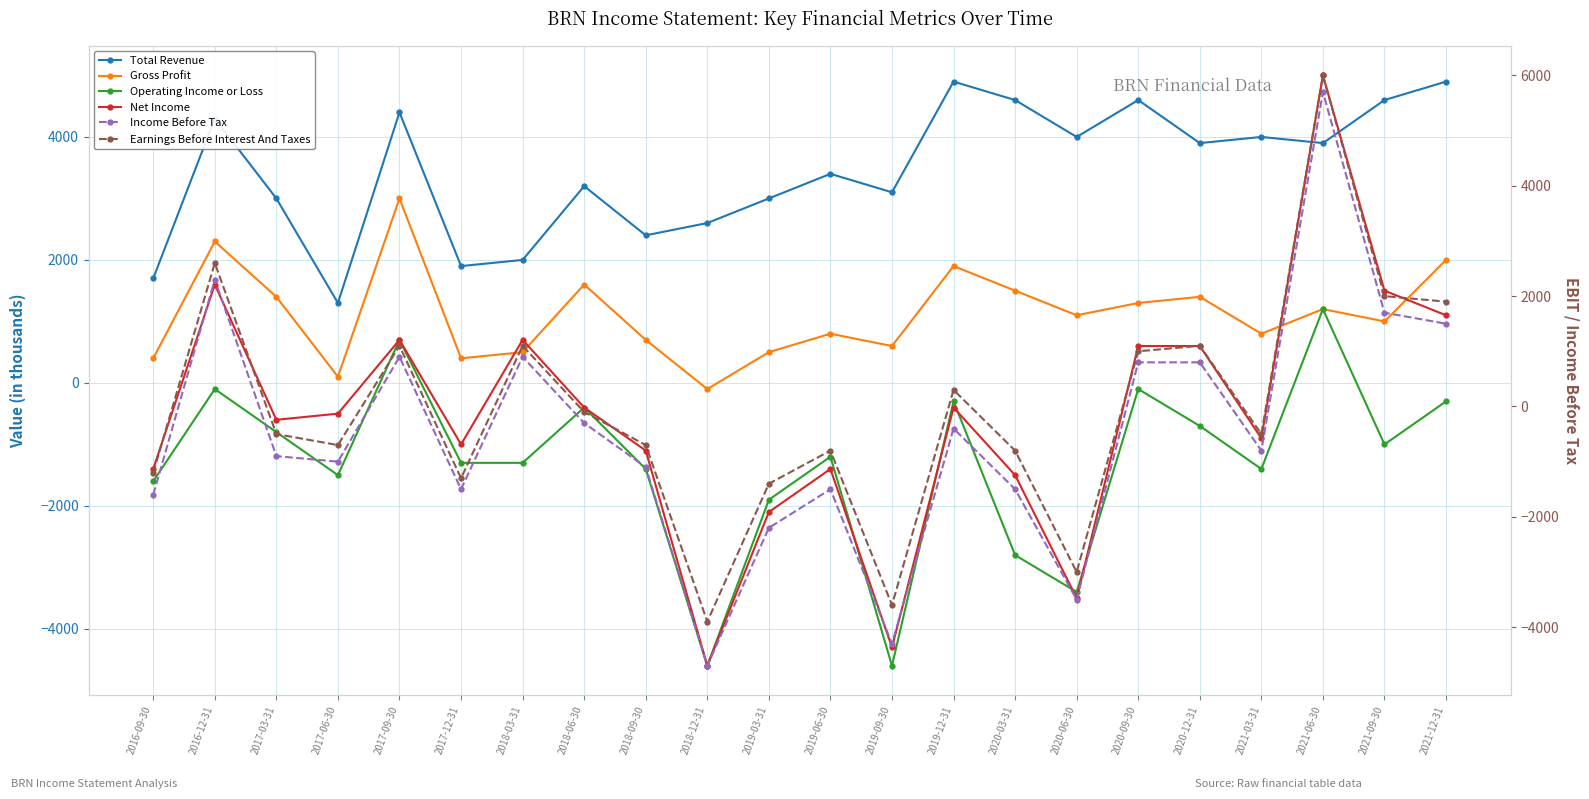

What is the minimum value for Income Before Tax?

-4700